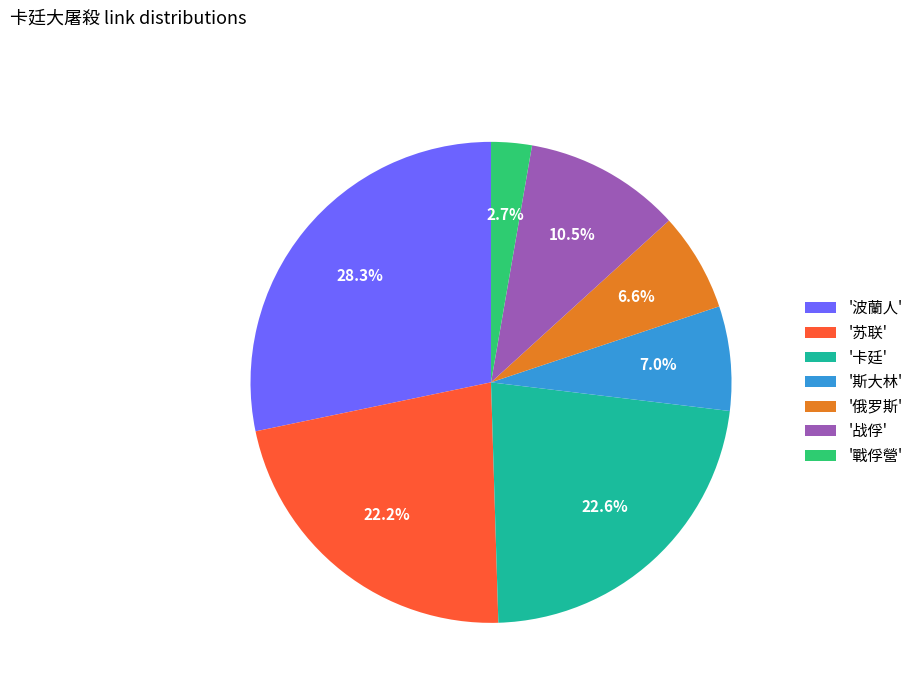

Which has a higher value, '卡廷' or '斯大林'?

'卡廷'